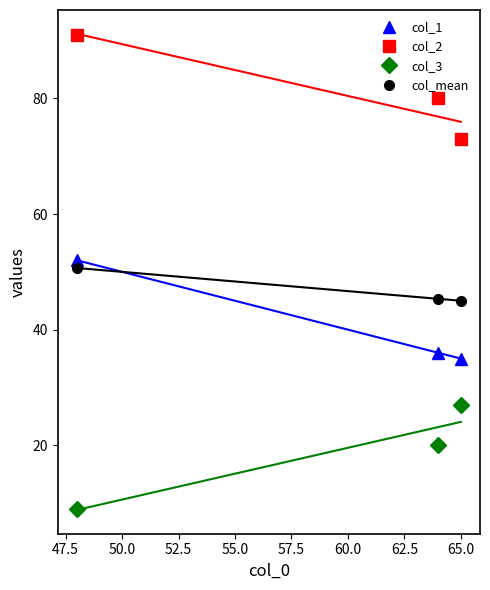

What is the maximum value for col_2?

91.0